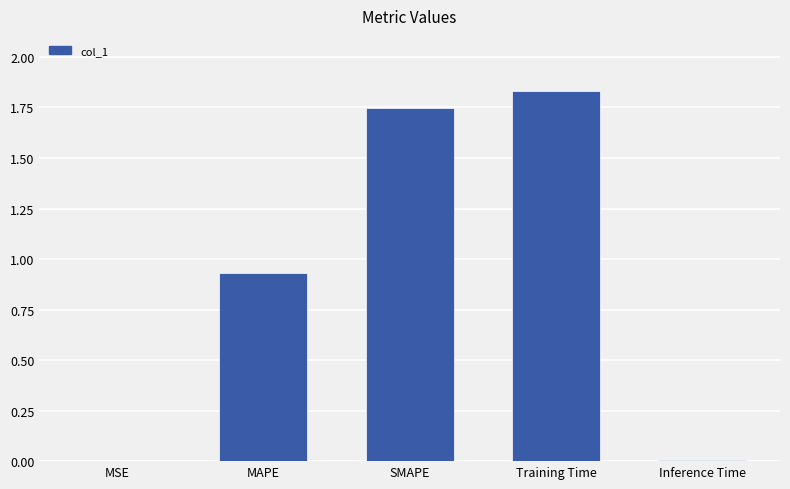

Which has a higher value, Training Time or MSE?

Training Time